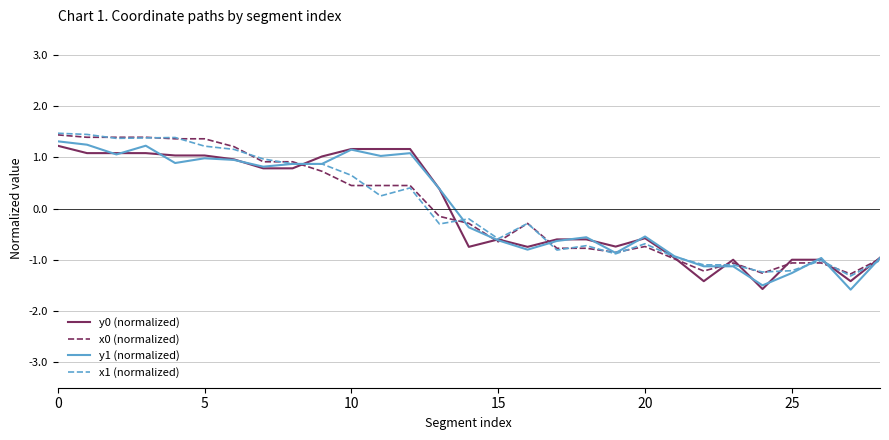

What is the minimum value for y1 (normalized)?

-1.6